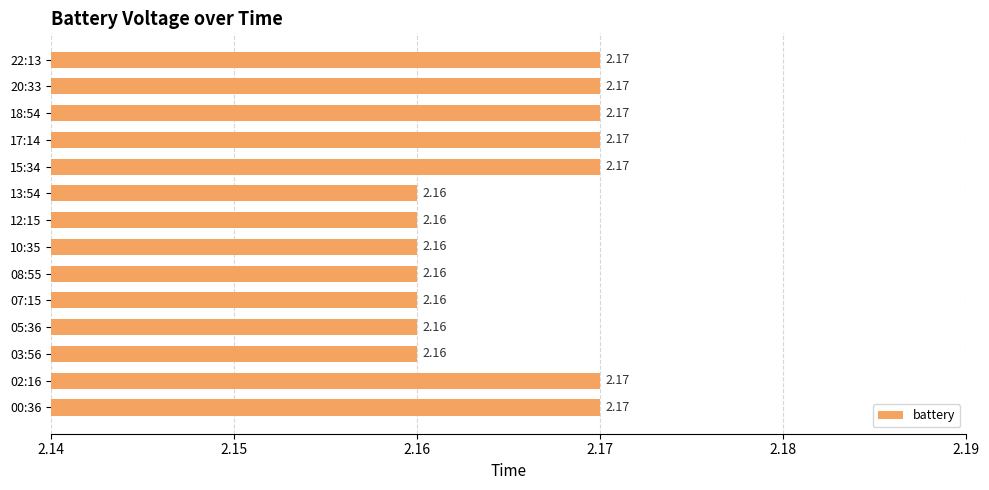

Which has a higher value, 03:56 or 22:13?

22:13